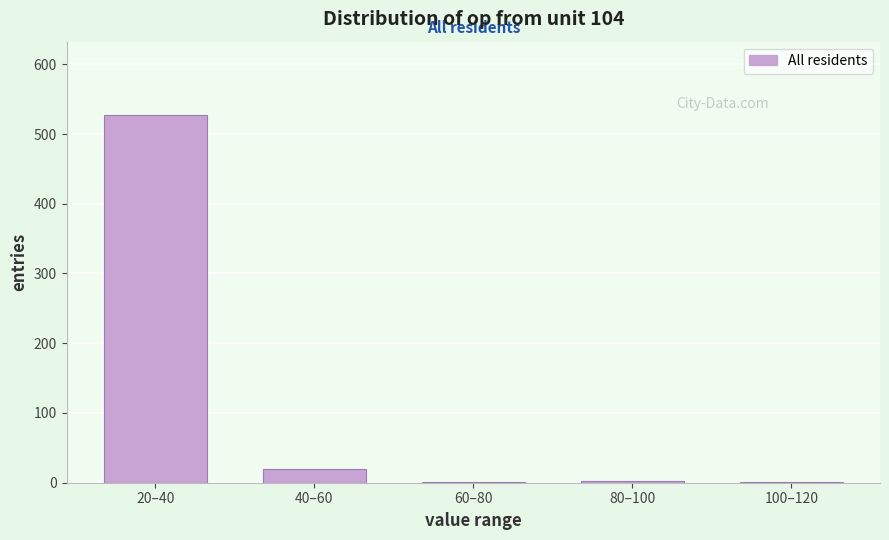

The chart shows a value of 20 at 40–60. True or false?

True